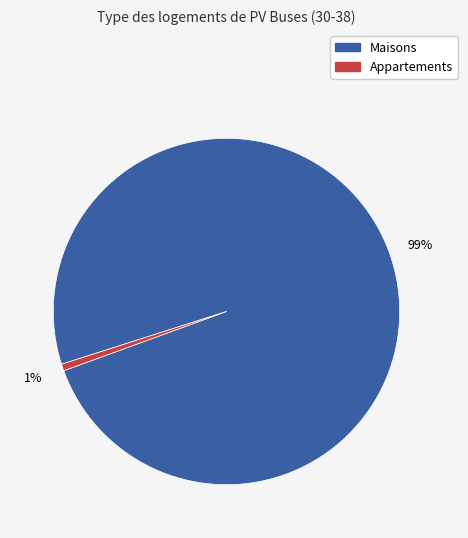

To the nearest percent, what is the average slice percentage?

50%